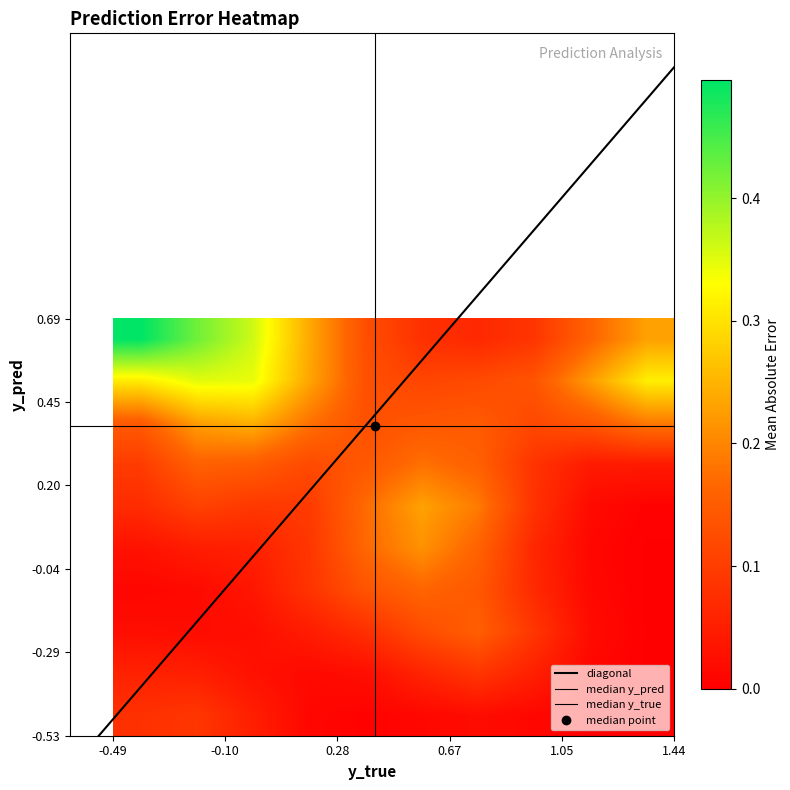

How many data points does each series have?

40